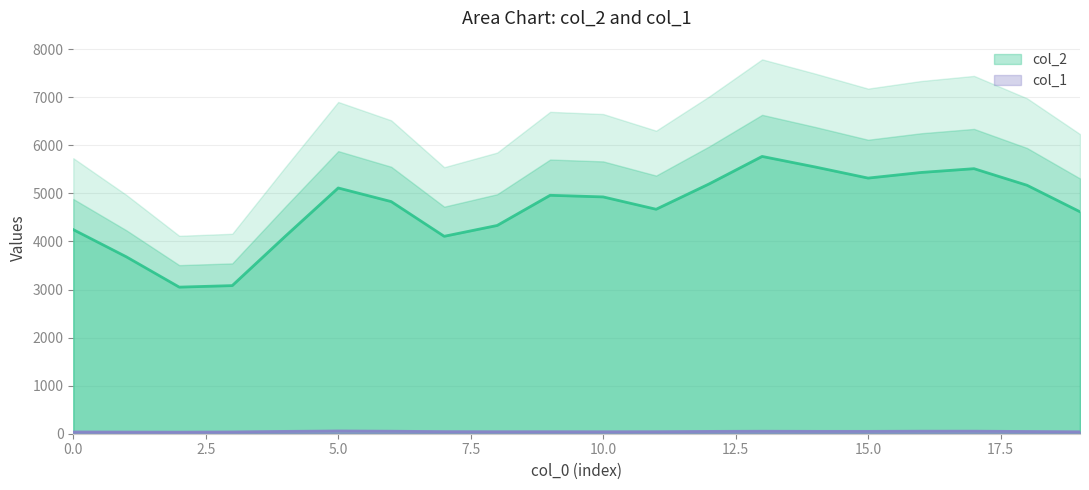

Which series has the largest total across all categories?

col_2